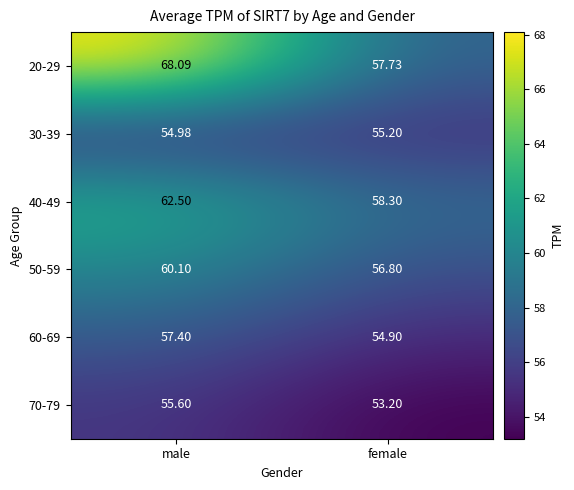

Count the number of categories in the chart.

2